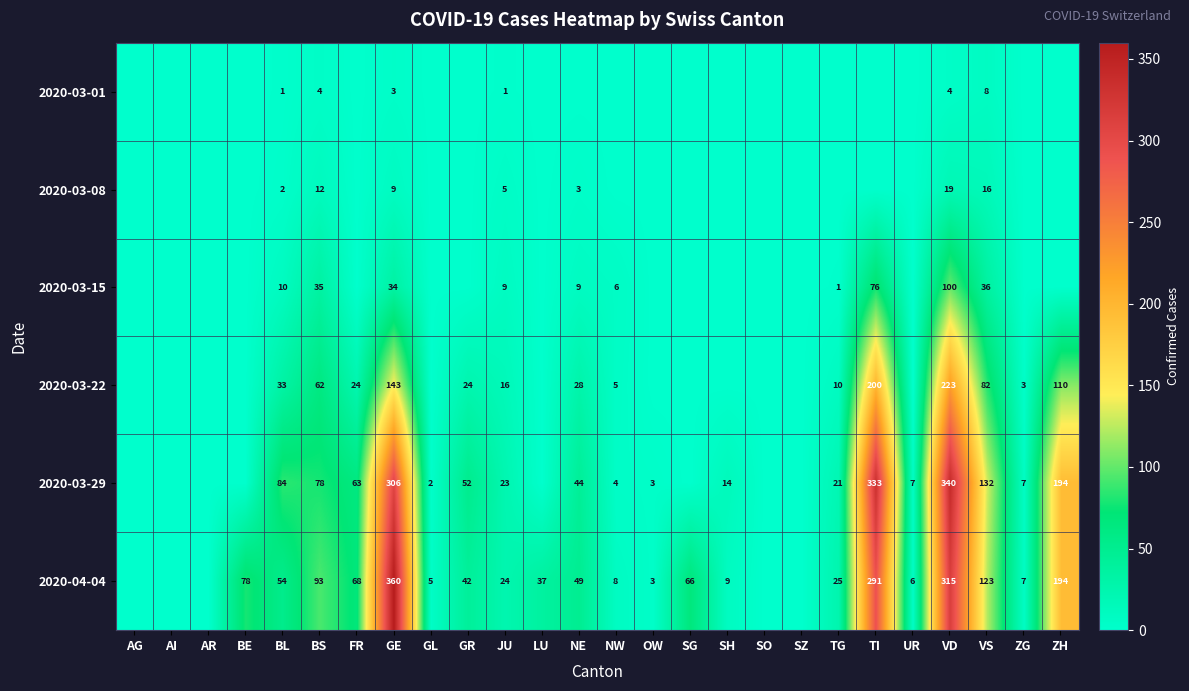

Is it true that 2020-04-04 equals 5 at GL?

True